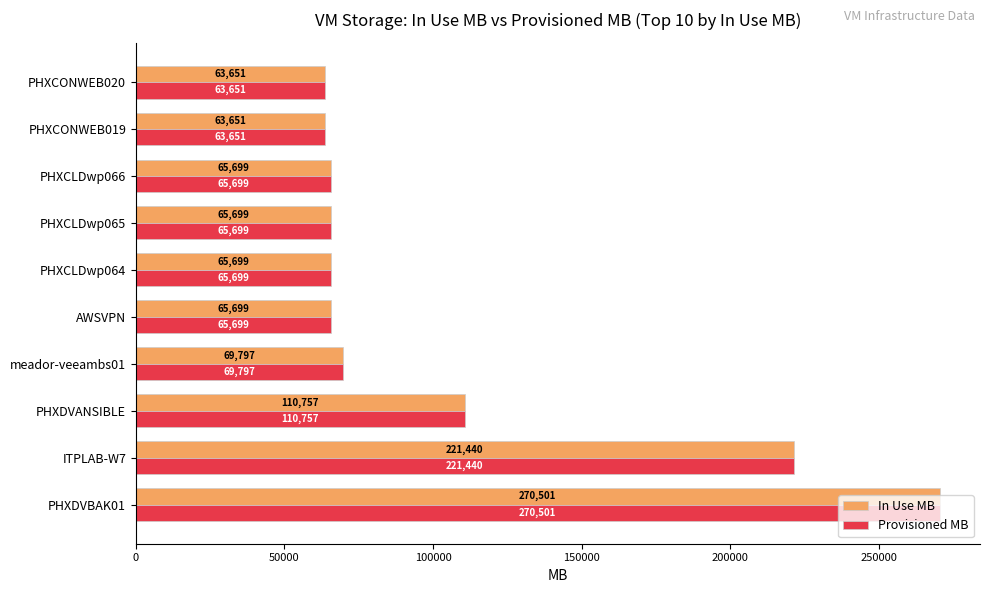

At which category is the sum across all series the highest?

PHXDVBAK01